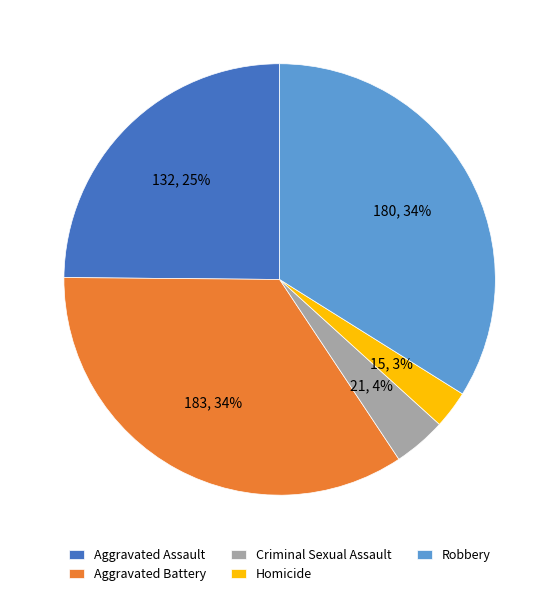

Is there a majority slice in this chart?

No